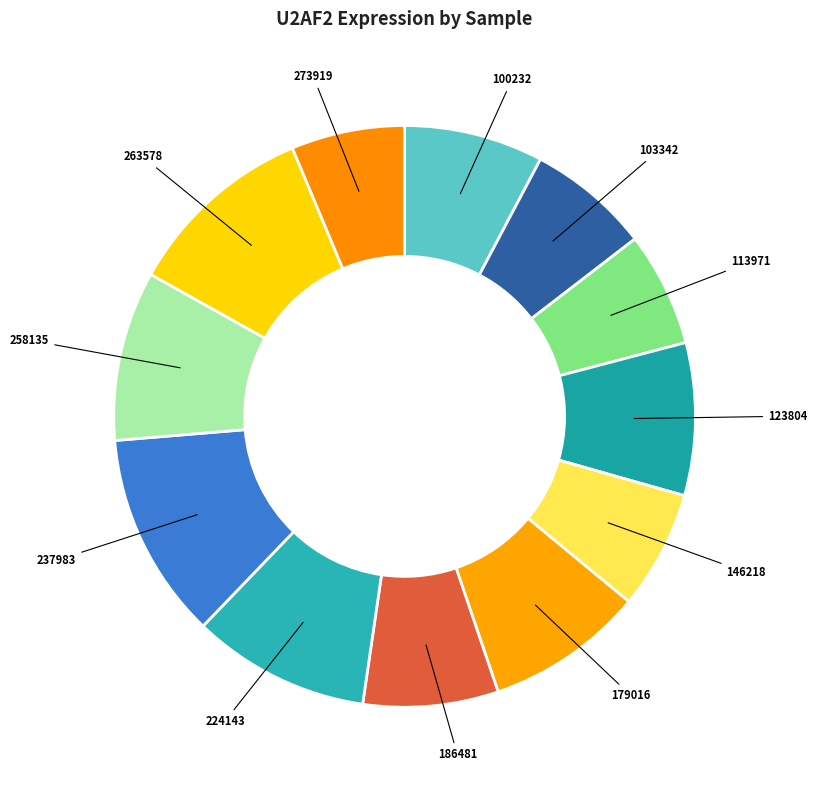

How many segments does this pie chart have?

12